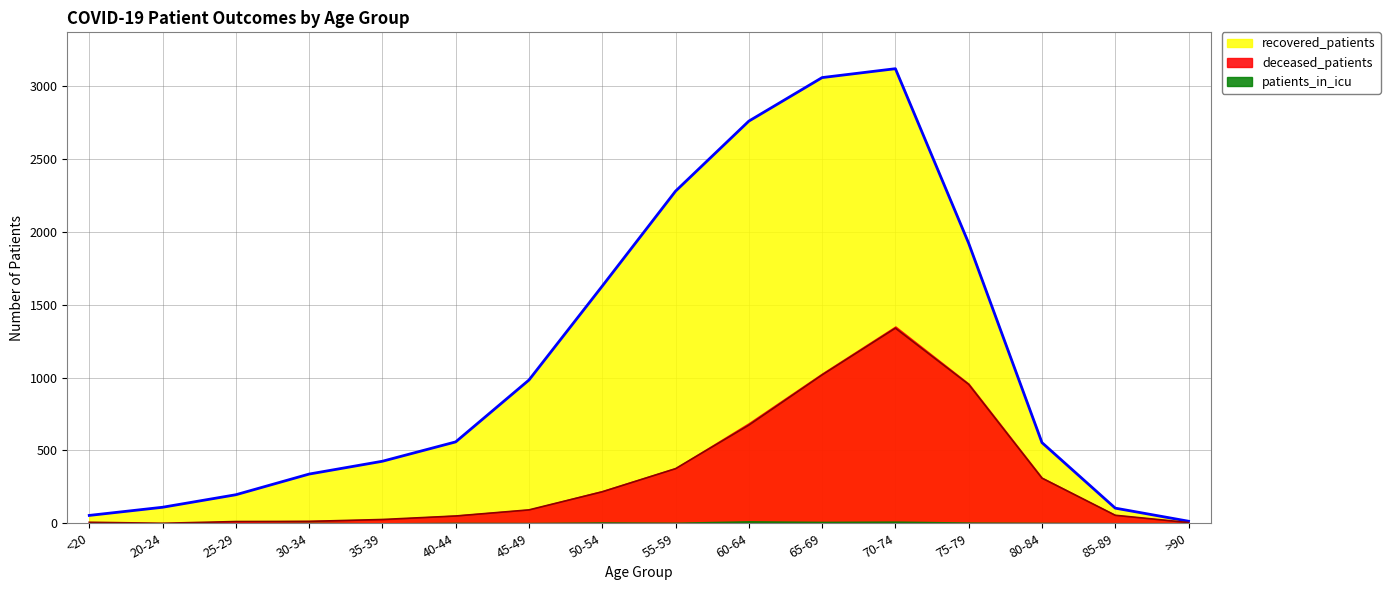

At which category is the sum across all series the highest?

70-74